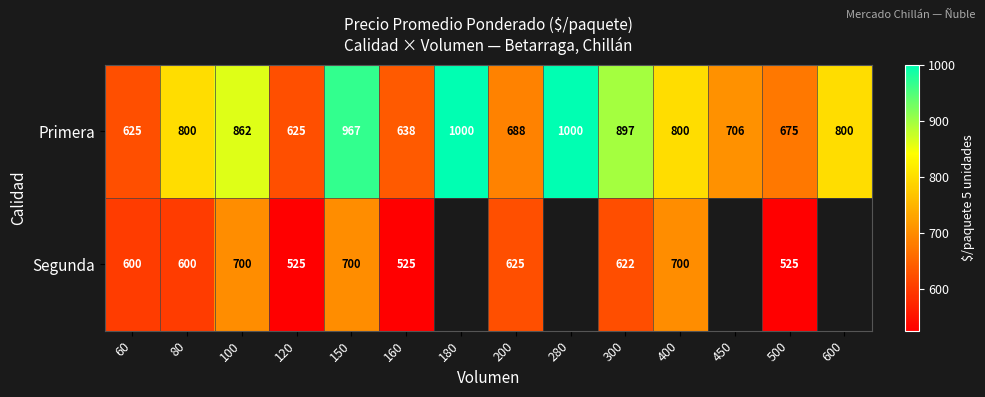

True or false: Segunda has a value of 242.6 at 150.

False